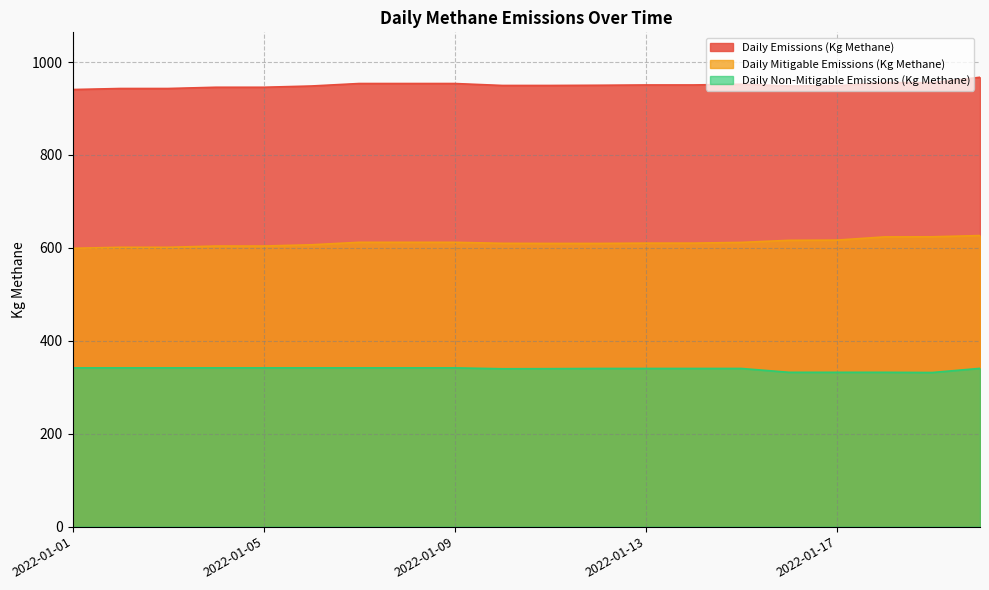

What are all the series names shown in the legend?

Daily Emissions (Kg Methane), Daily Mitigable Emissions (Kg Methane), Daily Non-Mitigable Emissions (Kg Methane)